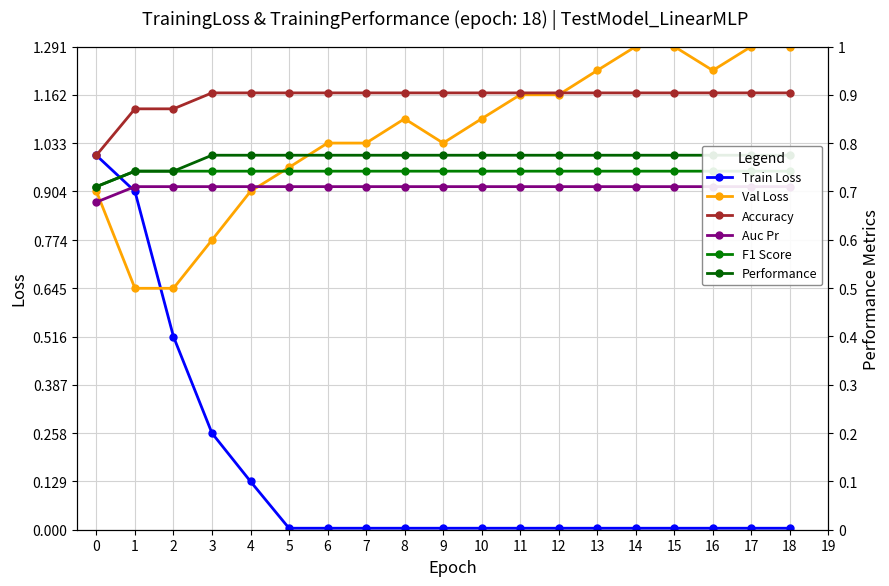

At how many categories does at least one series exceed 0?

19